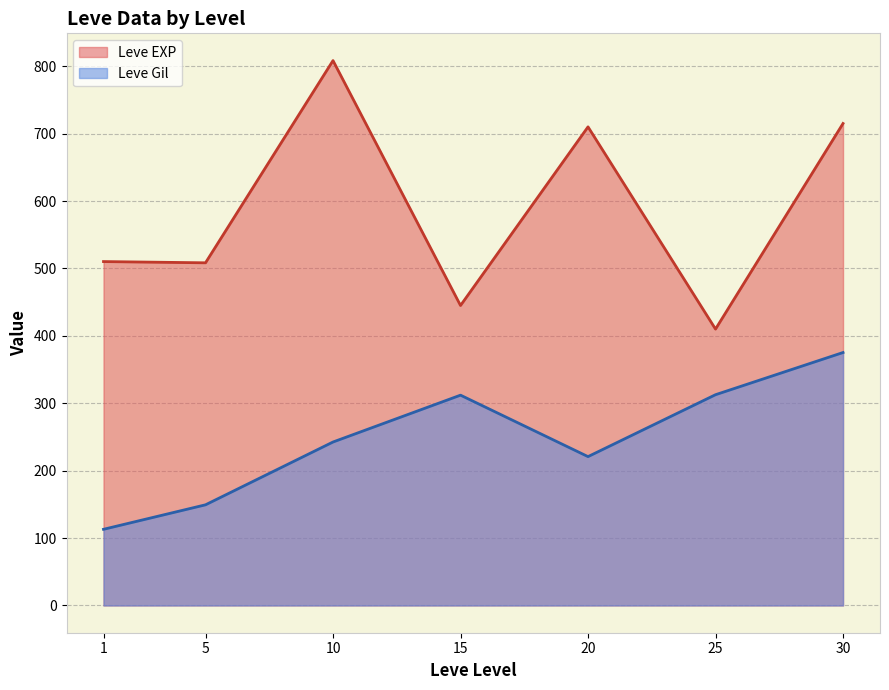

Which category has the lowest value in the Leve EXP series?

25